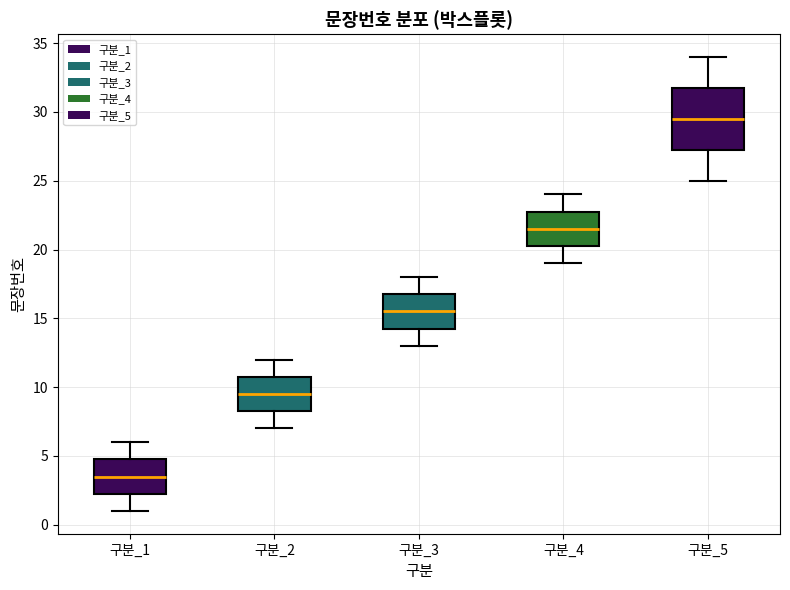

Reading left to right, transcribe this box plot: for each box, give where its median line is, the range the box spans, and where its two whiskers end, as read against the y-axis. The values are not printed on the chart, so give them approximately, as read against the axis.

구분_1: median 3.5, box 2.5 to 5.0, whiskers 1.0 to 6.0
구분_2: median 9.5, box 8.5 to 11.0, whiskers 7.0 to 12.0
구분_3: median 15.5, box 14.5 to 17.0, whiskers 13.0 to 18.0
구분_4: median 21.5, box 20.5 to 23.0, whiskers 19.0 to 24.0
구분_5: median 29.5, box 27.5 to 32.0, whiskers 25.0 to 34.0